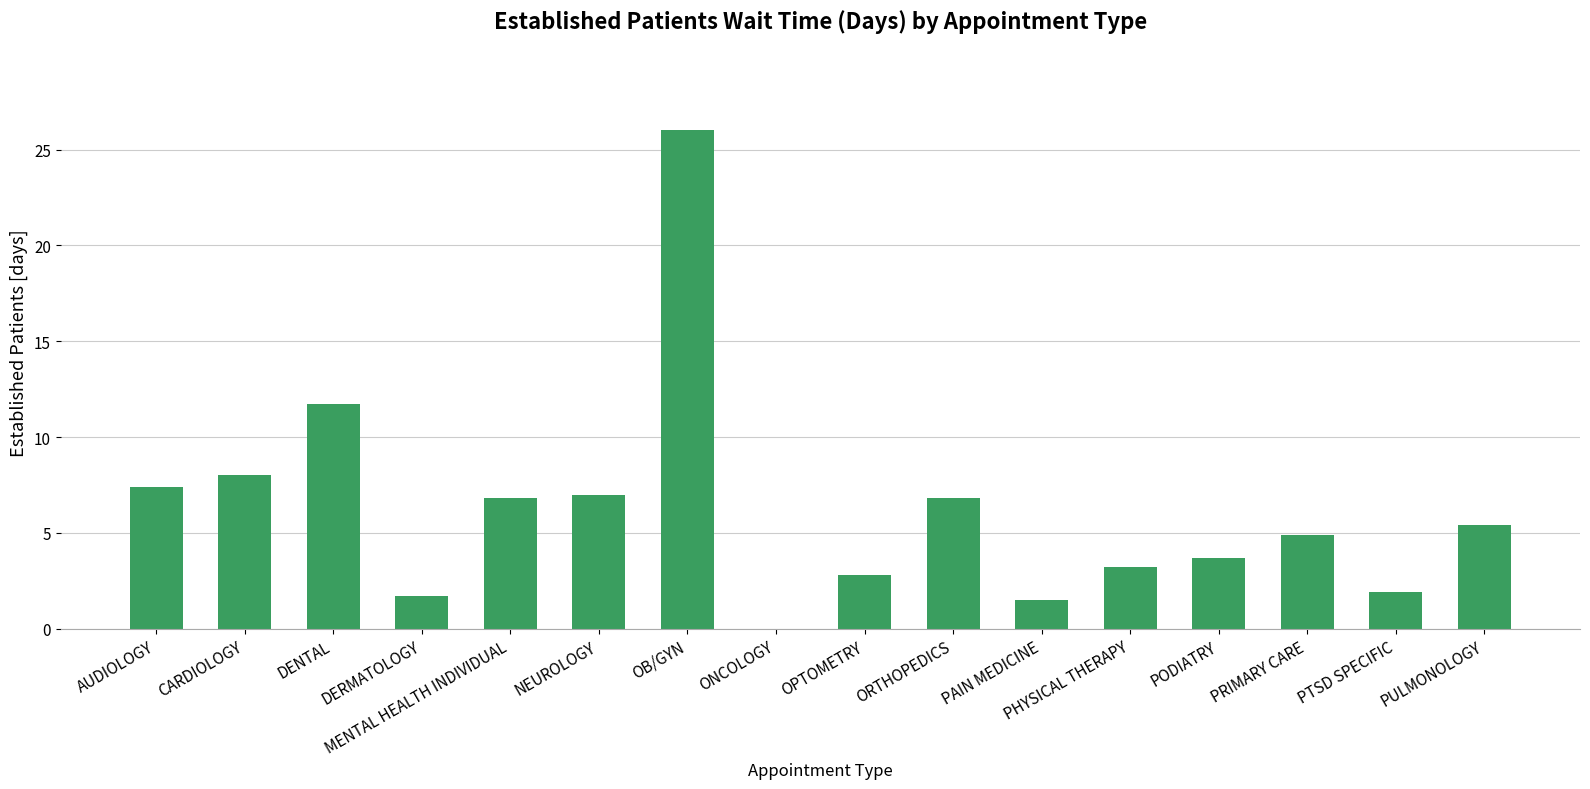

Count the number of categories in the chart.

16